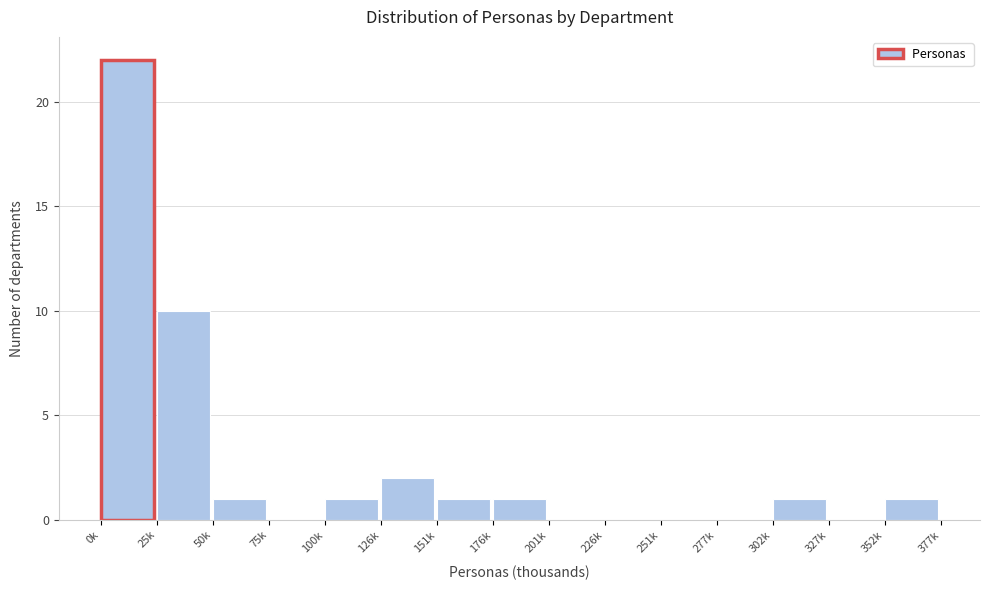

Reading left to right, what are all the values shown in this chart?

0k=22	25k=10	50k=1	75k=0	100k=1	126k=2	151k=1	176k=1	201k=0	226k=0	251k=0	277k=0	302k=1	327k=0	352k=1